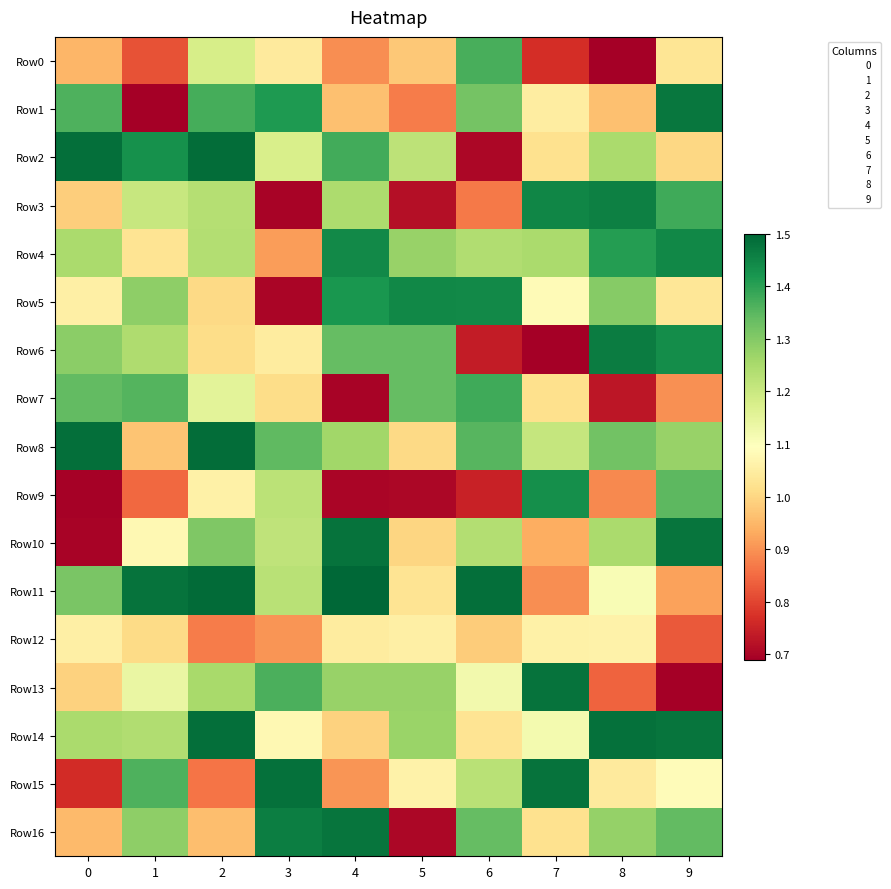

Which category has the highest value across all series?

4